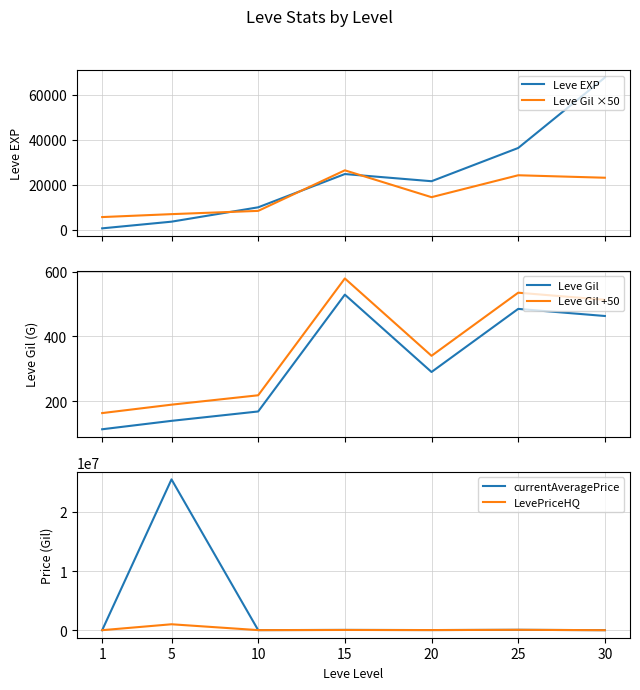

What value does the Leve EXP series have at 25?

36390.0